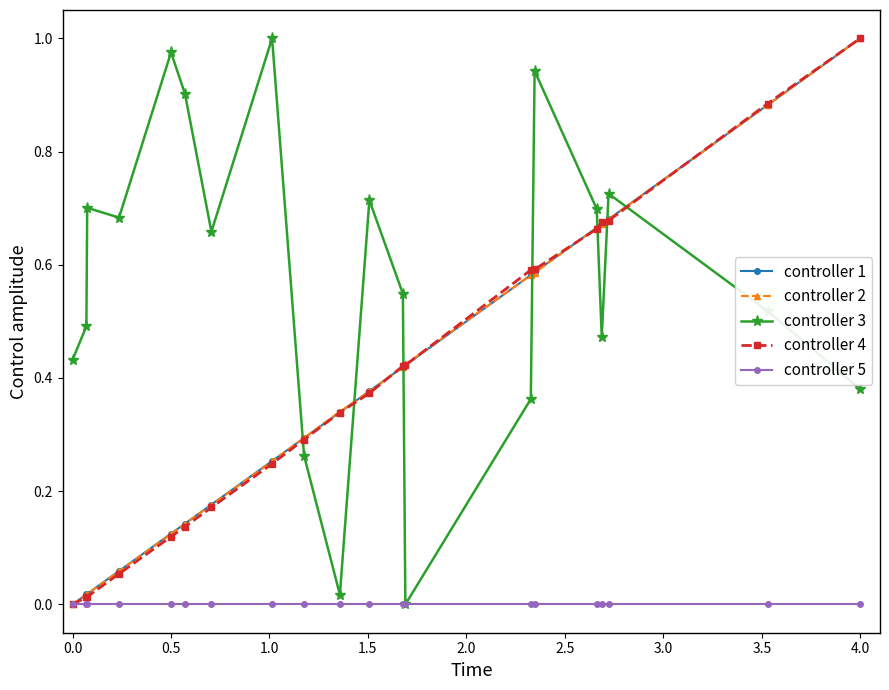

Is this an area chart (filled region under the line)?

No